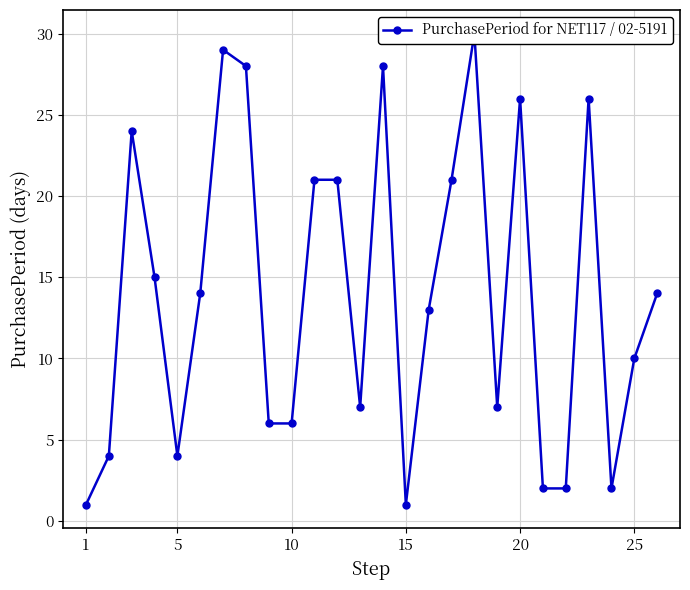

What is the greatest value displayed?

30